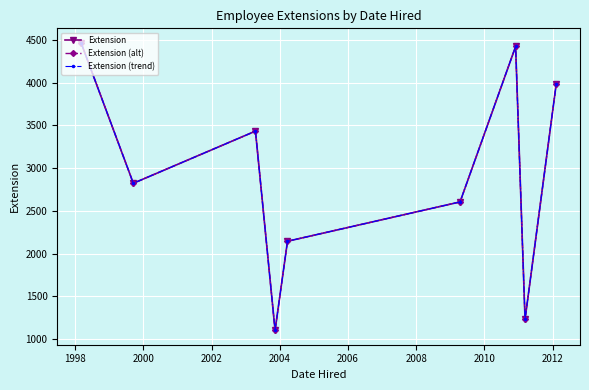

Which series has the largest range (max minus min)?

Extension